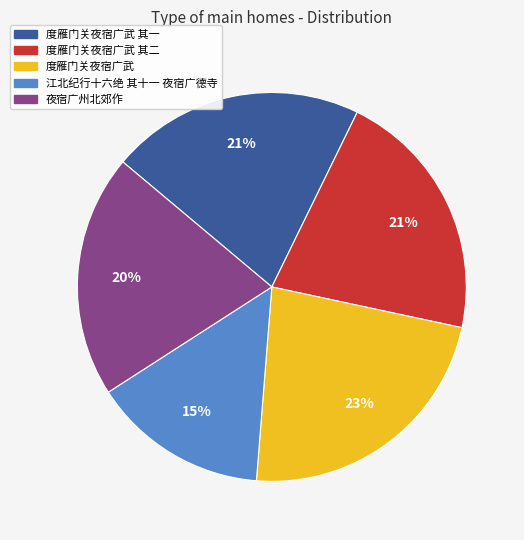

Between 夜宿广州北郊作 and 度雁门关夜宿广武, which is larger?

度雁门关夜宿广武